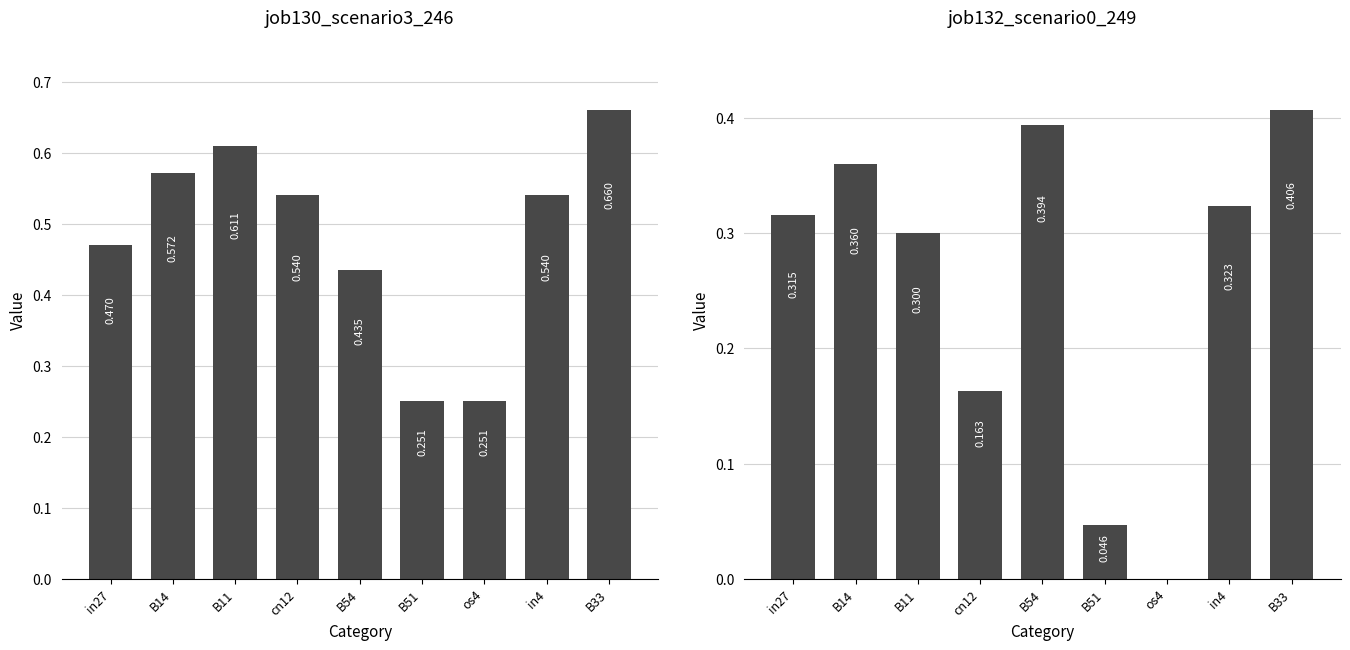

What is the label of the 3rd bar from the right?

os4